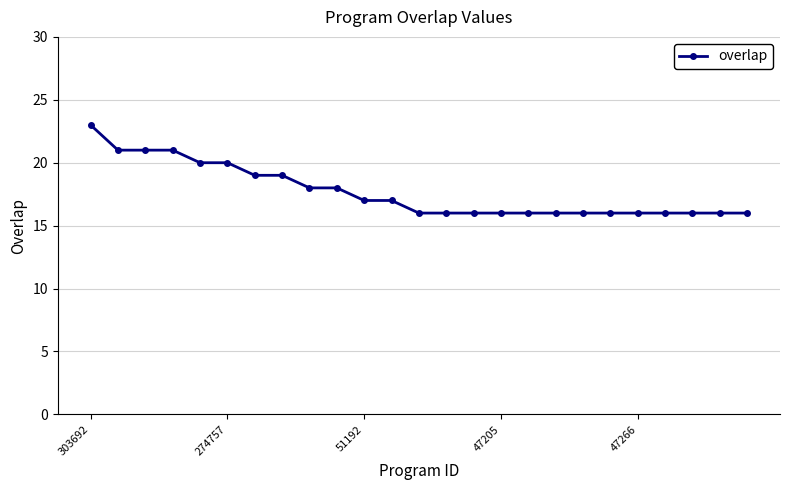

What is the sum of all values?

442